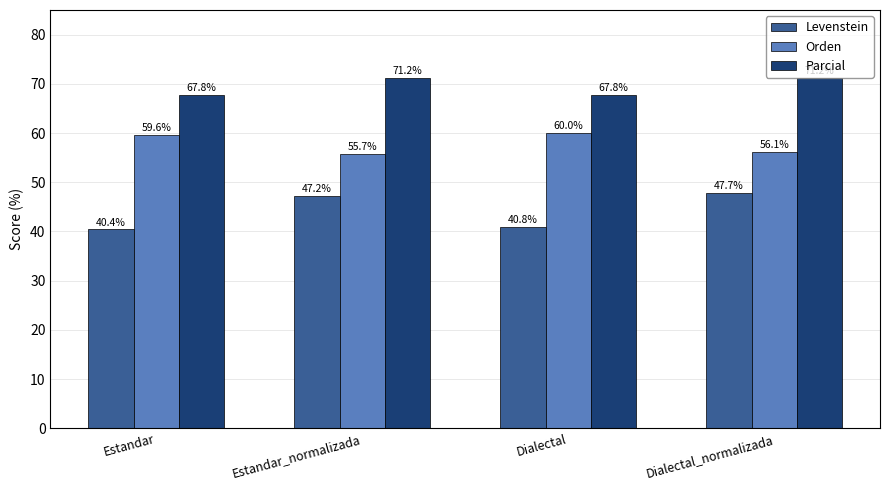

What is the difference between the second highest and minimum values in the Parcial series?

3.4